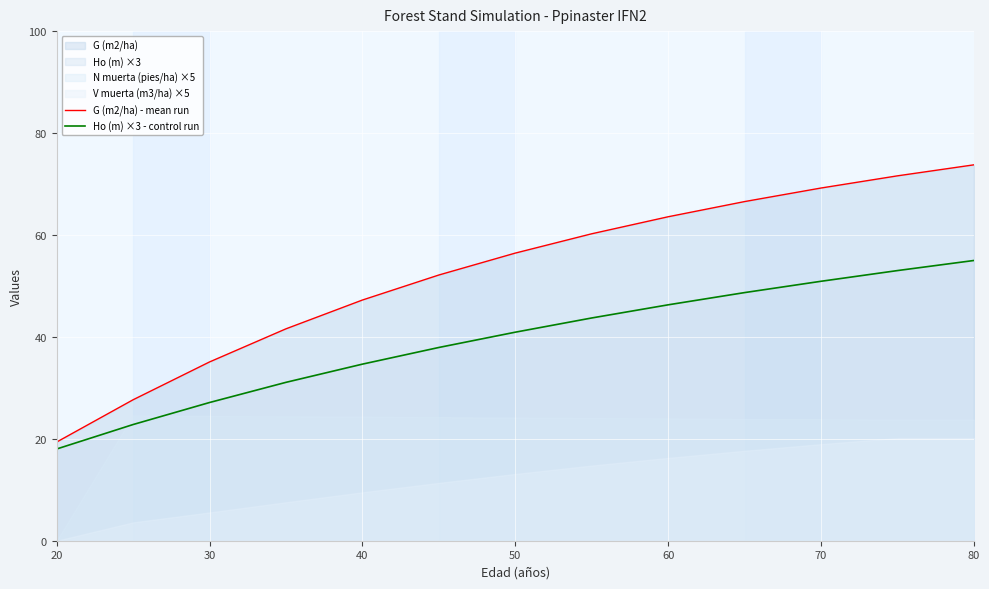

The value of Ho (m) ×3 - control run at 30 is 39.3. True or false?

False